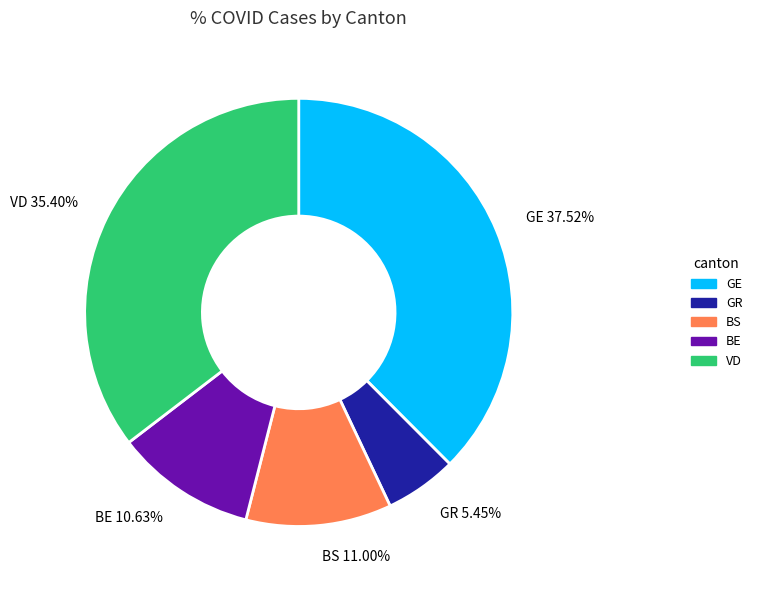

Is there any slice that represents more than half of the pie?

No